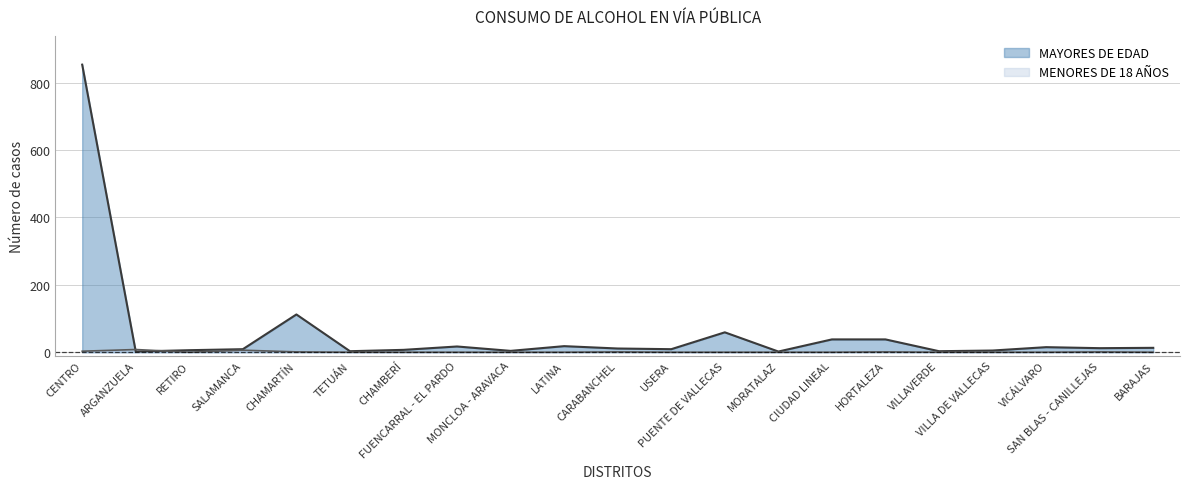

True or false: MENORES DE 18 AÑOS has more than 2 interior local peaks.

True